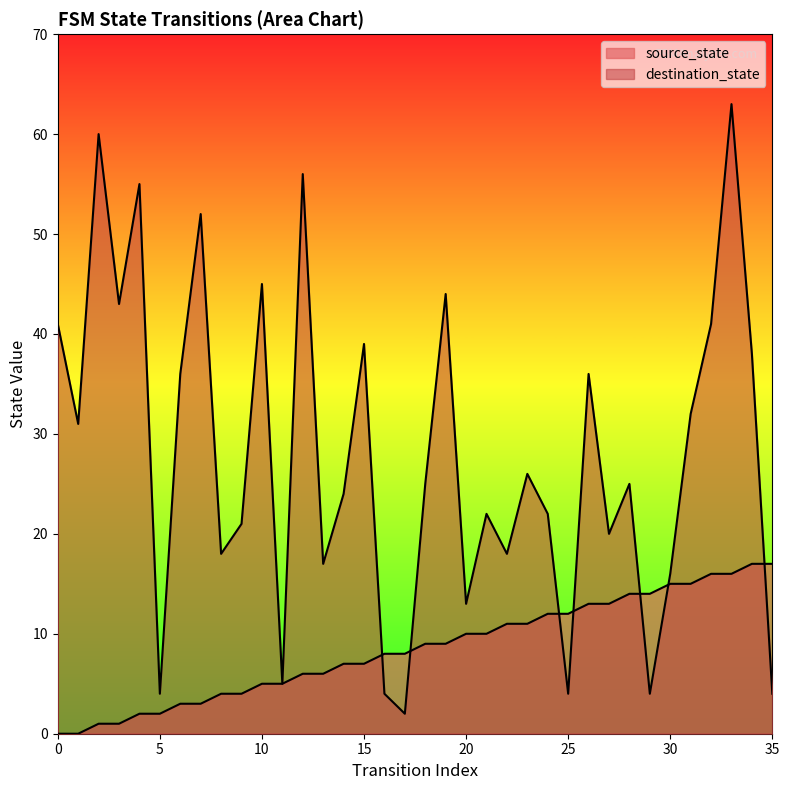

True or false: source_state has more than 0 interior local peaks.

False